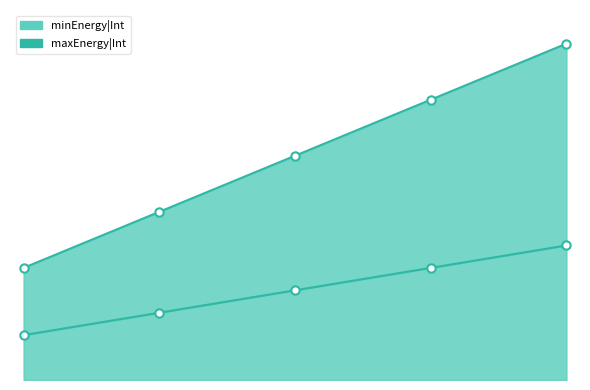

What are all the series names shown in the legend?

maxEnergy|Int, minEnergy|Int